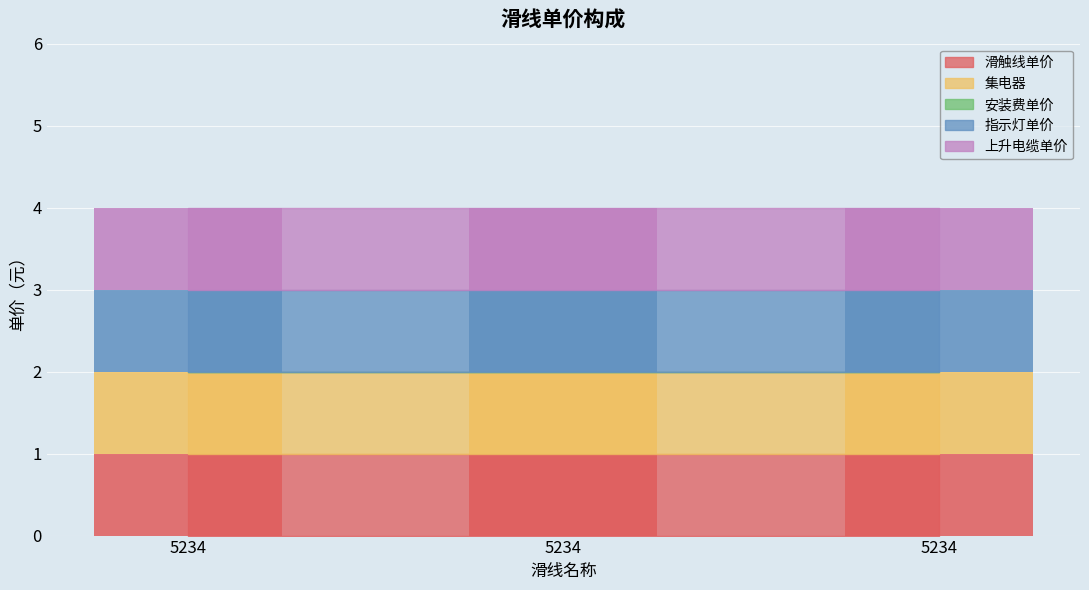

How many bars are there in each group?

5